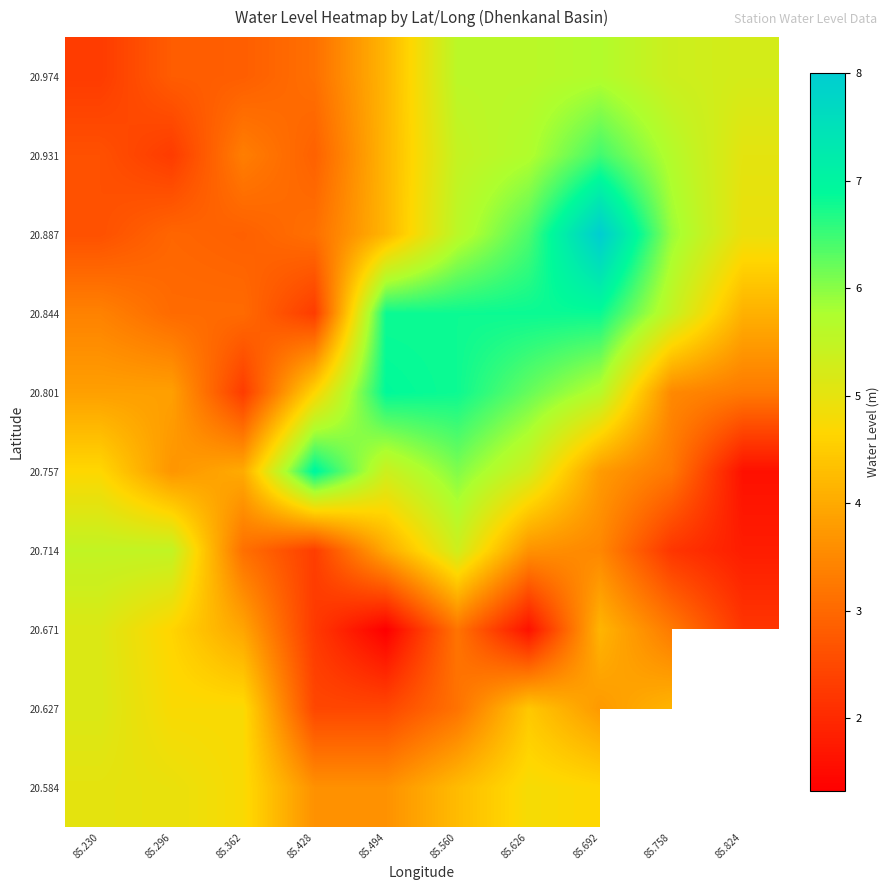

What value does the 20.671 series have at 85.758?

3.3